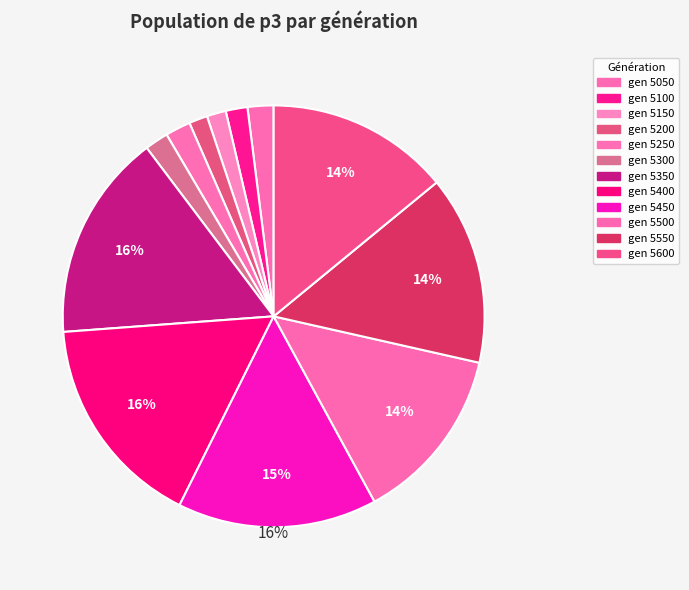

True or false: 5400 accounts for 16% of the total.

True